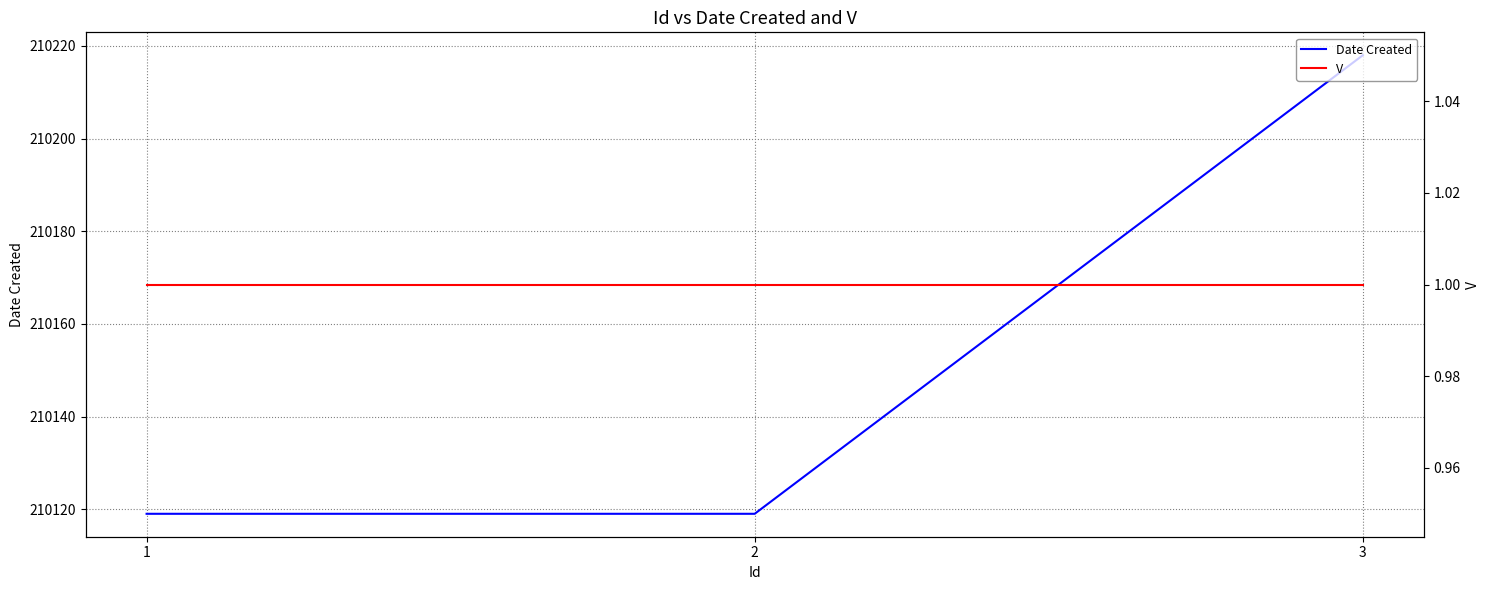

Is the value of Date Created at 2 greater than the value of V at 2?

Yes